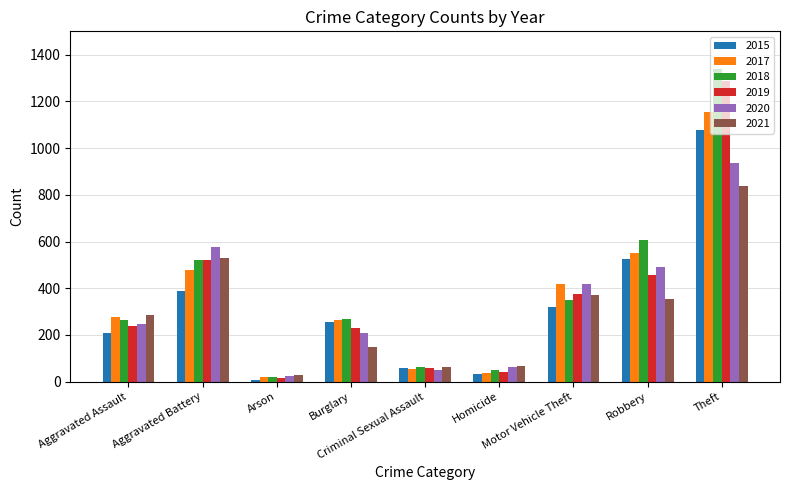

What is the sum of all 2018 values?

3485